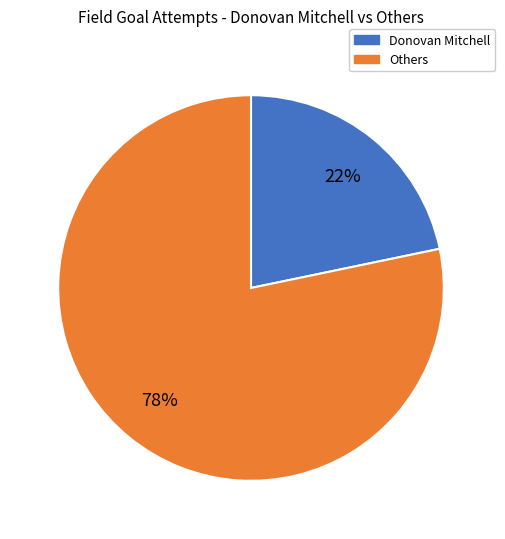

To the nearest percent, what portion does Others represent?

78%